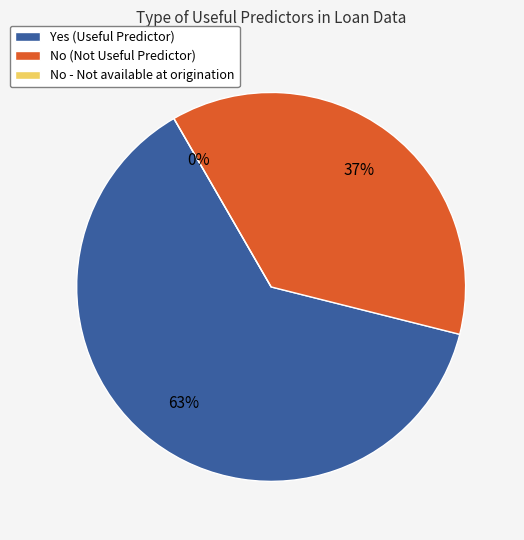

Is the sum of No - Not available at origination and Yes greater than half?

Yes